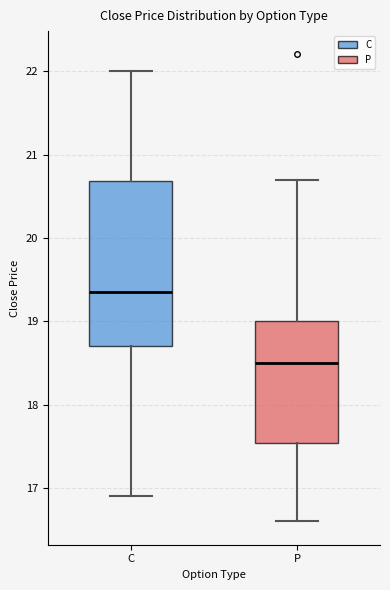

Reading left to right, read every box against the y-axis: the position of its median line, the range the box covers, and the ends of its whiskers. The values are not printed on the chart, so give them approximately, as read against the axis.

C: median 19.4, box 18.7 to 20.7, whiskers 16.9 to 22.0
P: median 18.5, box 17.5 to 19.0, whiskers 16.6 to 20.7